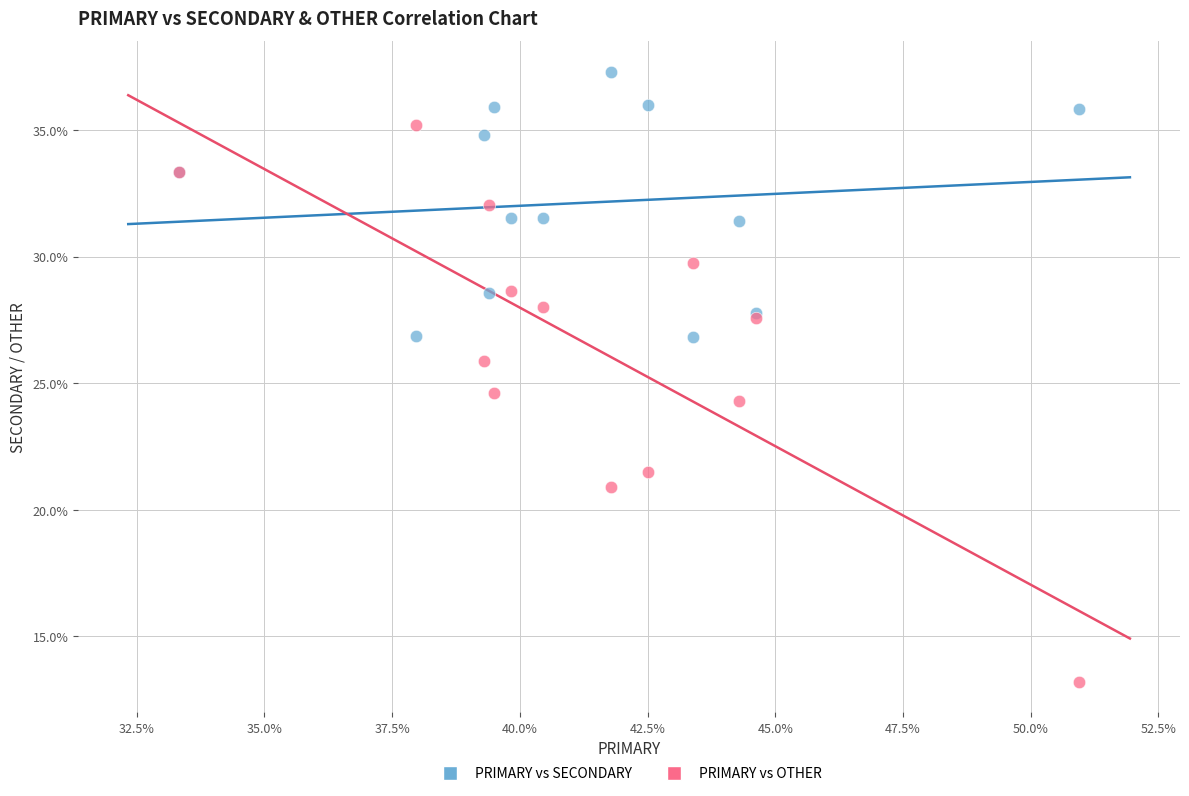

What is the X range (max minus min) for the scatter plot?

17.6